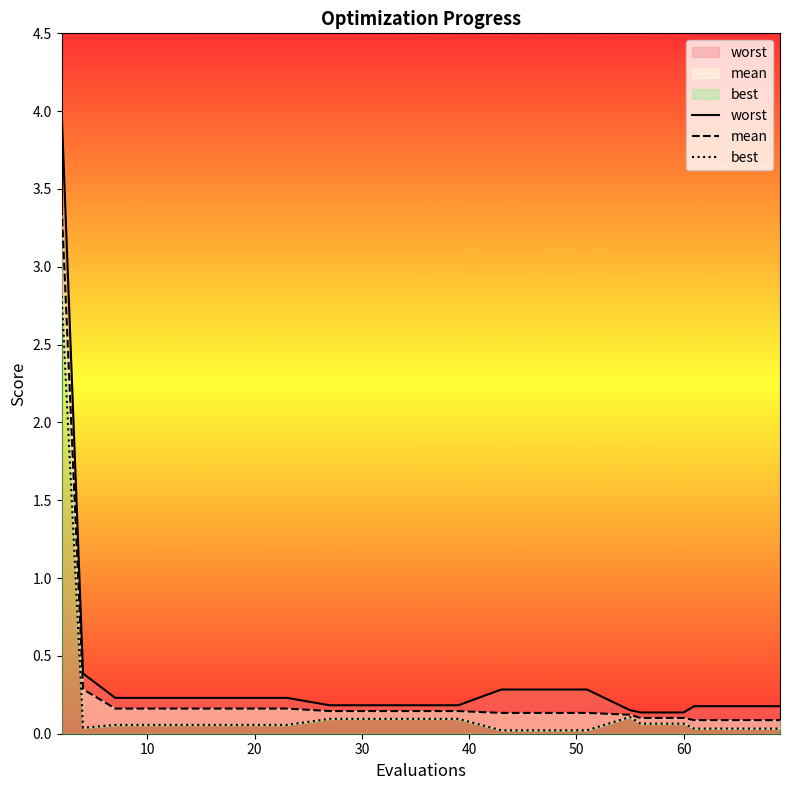

Reading left to right, transcribe all the data shown in this chart.

worst: 4.0	0.4	0.2	0.2	0.2	0.2	0.2	0.2	0.2	0.2	0.2	0.3	0.3	0.3	0.2	0.1	0.1	0.2	0.2	0.2
mean: 3.4	0.3	0.2	0.2	0.2	0.2	0.2	0.1	0.1	0.1	0.1	0.1	0.1	0.1	0.1	0.1	0.1	0.1	0.1	0.1
best: 2.8	0.0	0.1	0.1	0.1	0.1	0.1	0.1	0.1	0.1	0.1	0.0	0.0	0.0	0.1	0.1	0.1	0.0	0.0	0.0